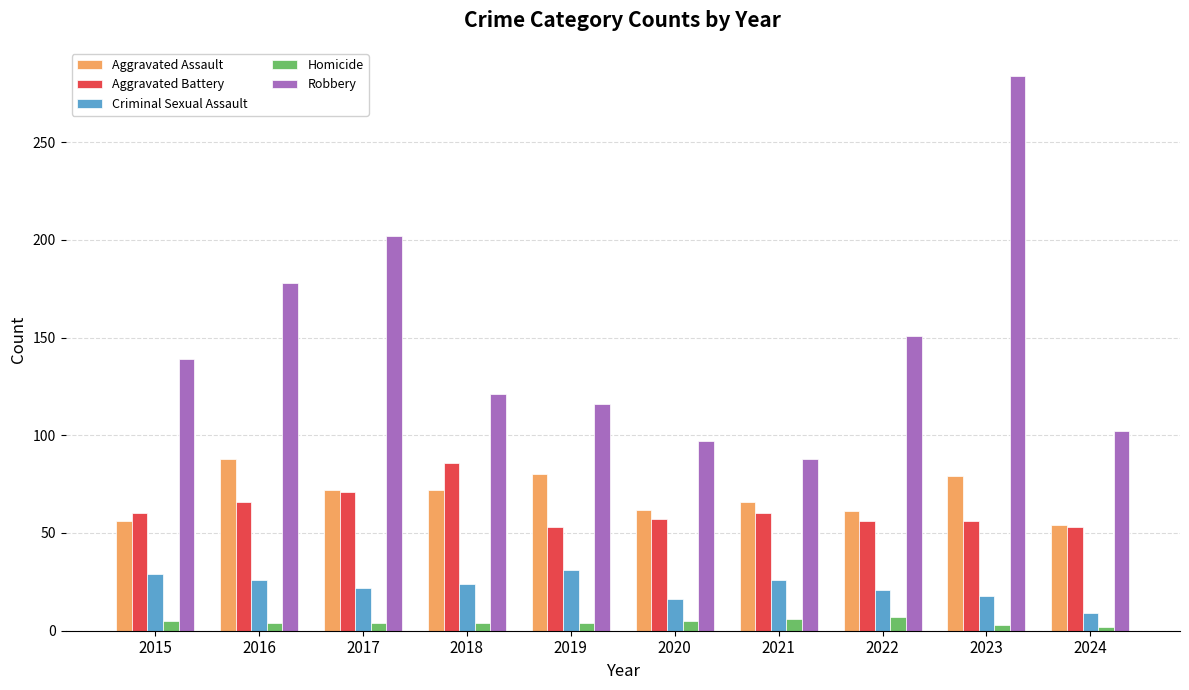

What is the highest value of the Aggravated Battery series?

86